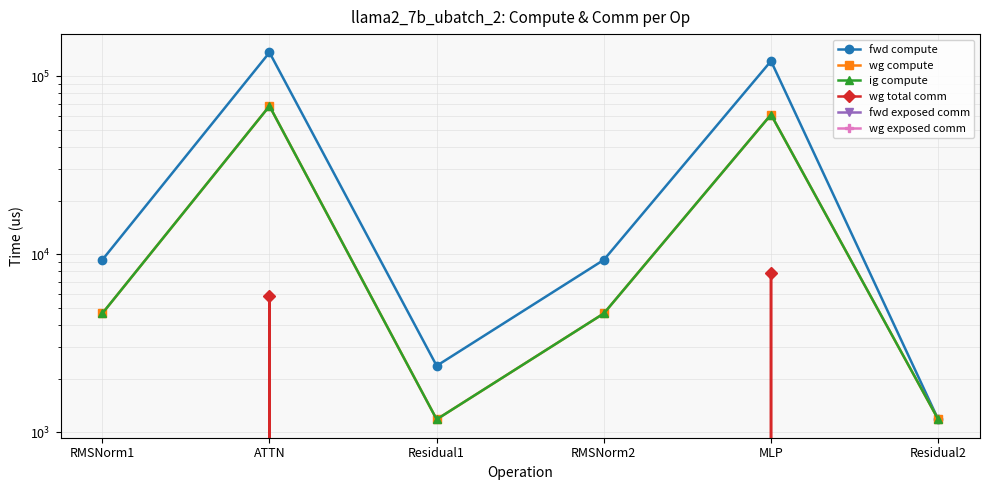

Which series has the largest range (max minus min)?

fwd compute